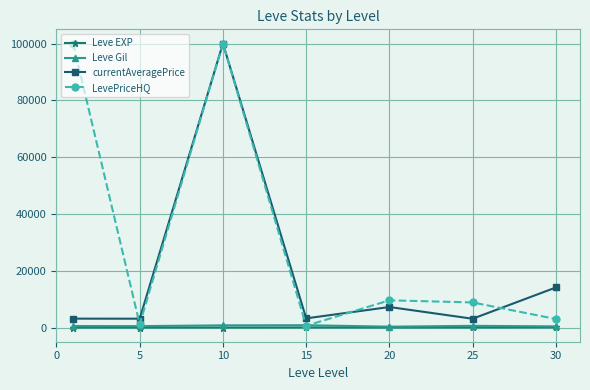

In LevePriceHQ, how many points are higher than both neighbors (excluding endpoints)?

2